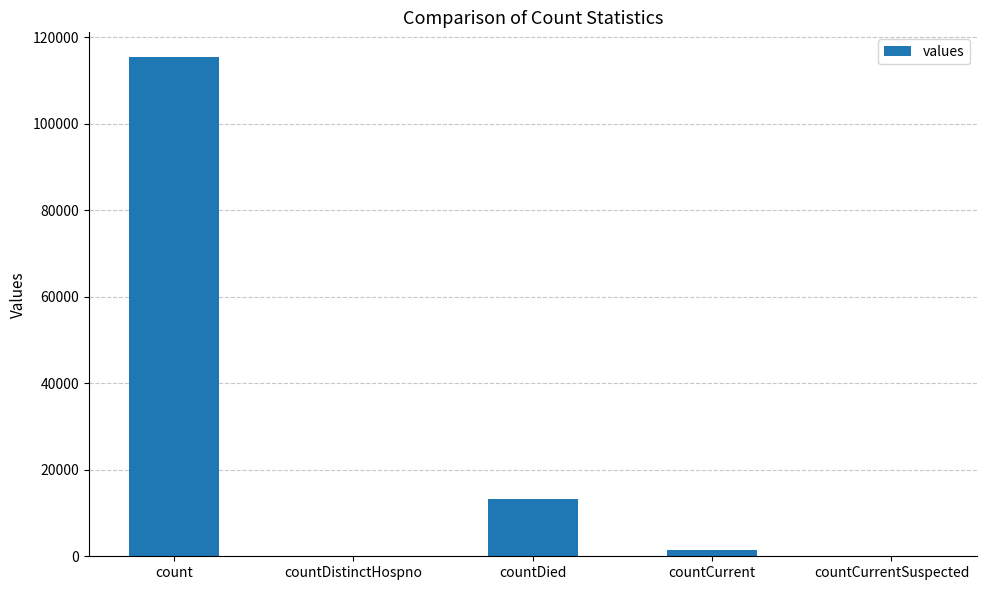

What is the average value?

26021